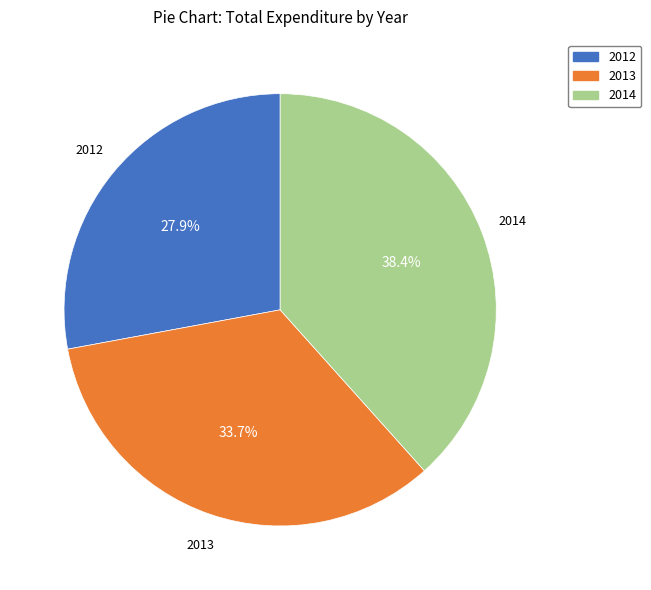

How many slices are in this pie chart?

3